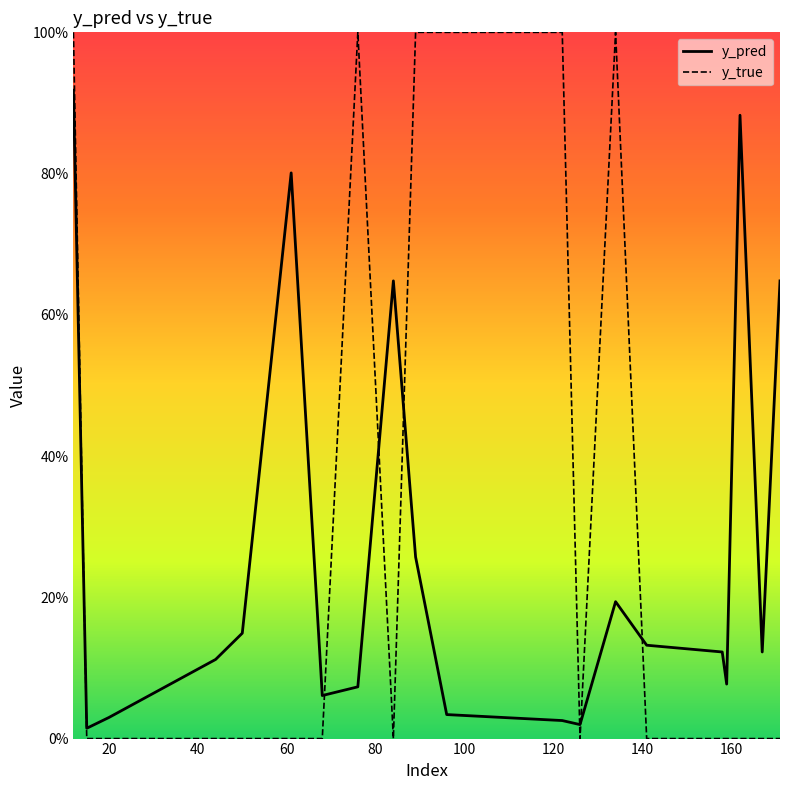

At how many categories does at least one series exceed 0?

20